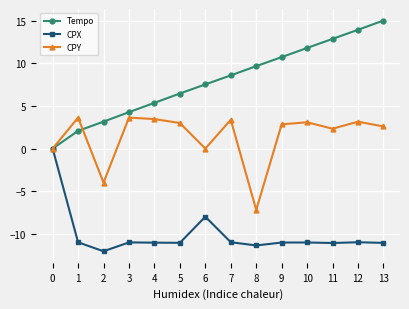

What is the average value of the CPX series?

-10.1